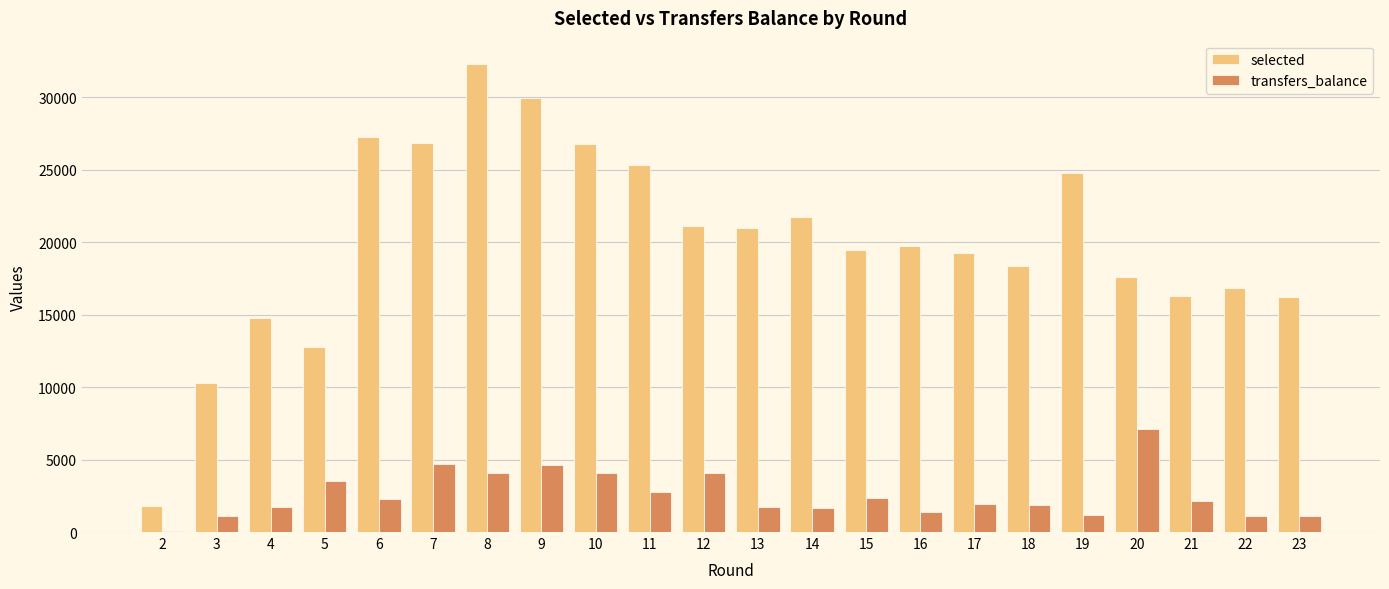

What is the maximum value shown in the chart?

32306